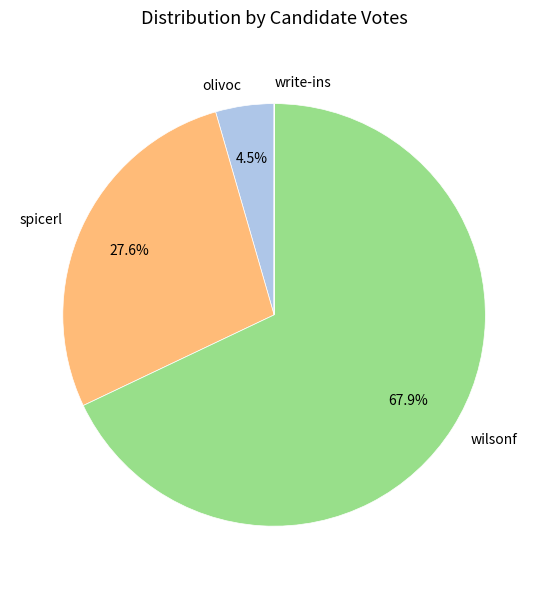

What is the ratio of the value at wilsonf to the value at spicerl?

2.5